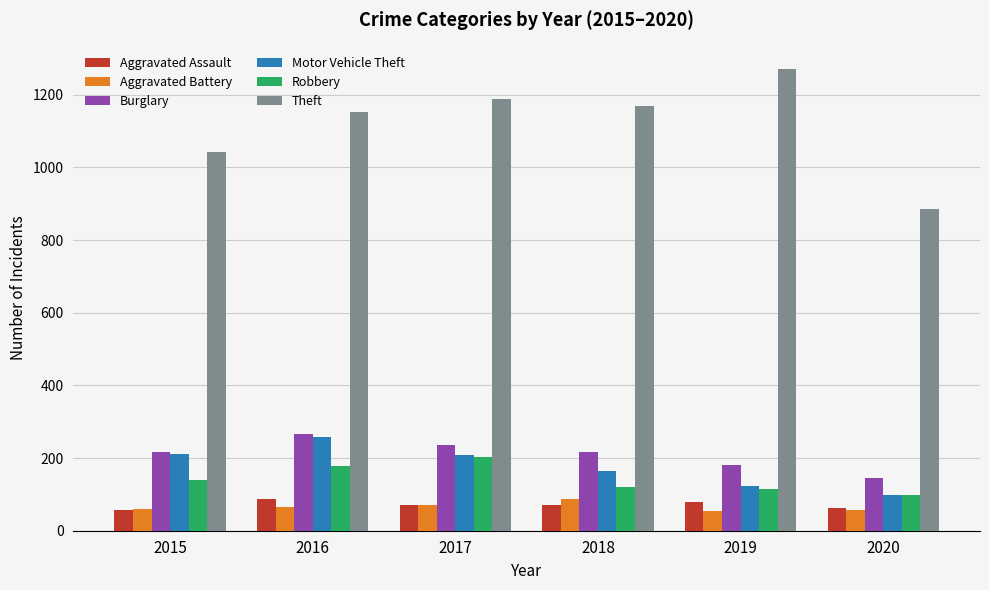

How many data points in Theft are less than 1170?

3